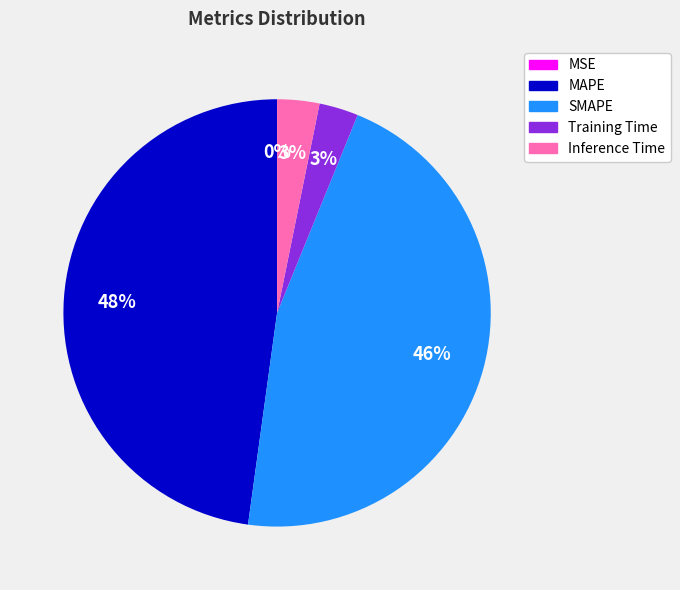

To the nearest percent, what is the difference between the largest and smallest slice percentages?

48%